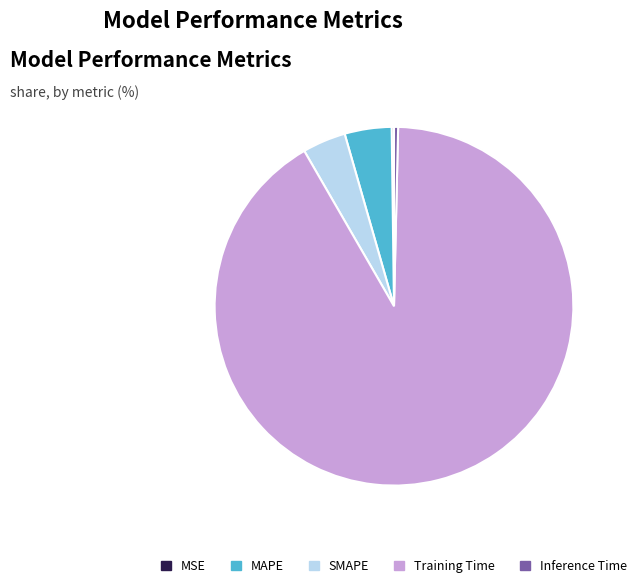

True or false: Inference Time accounts for 0% of the total.

True